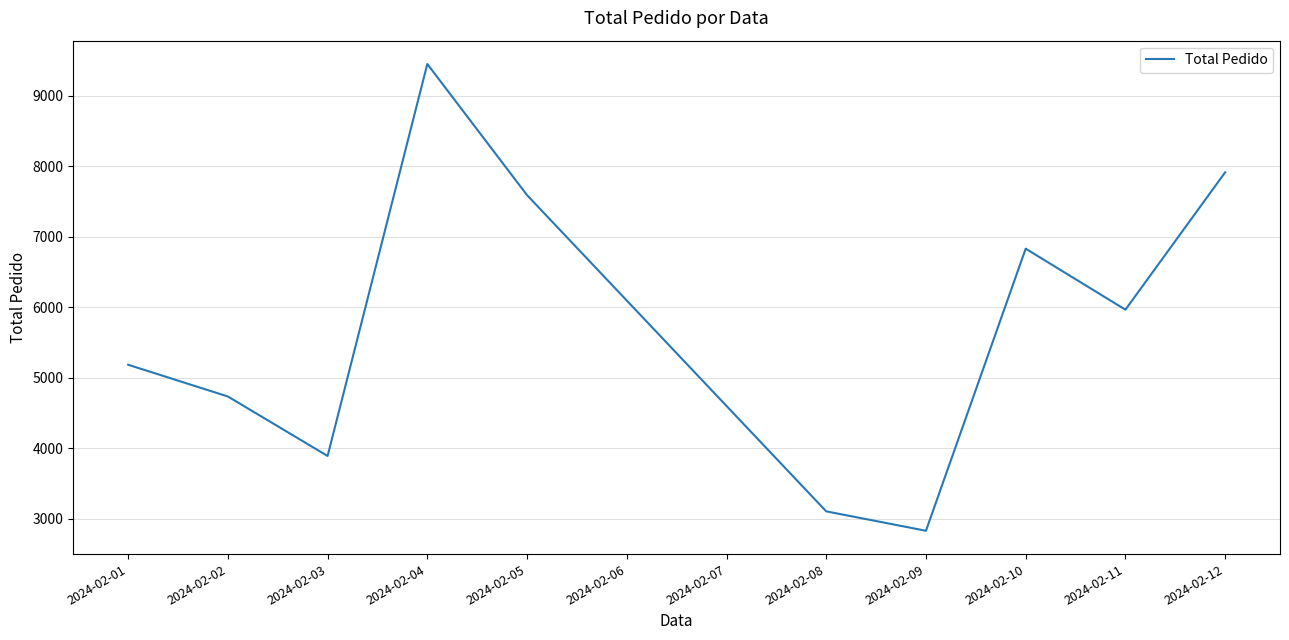

Rank the categories by value from lowest to highest.

2024-02-09, 2024-02-08, 2024-02-03, 2024-02-02, 2024-02-01, 2024-02-11, 2024-02-10, 2024-02-05, 2024-02-12, 2024-02-04